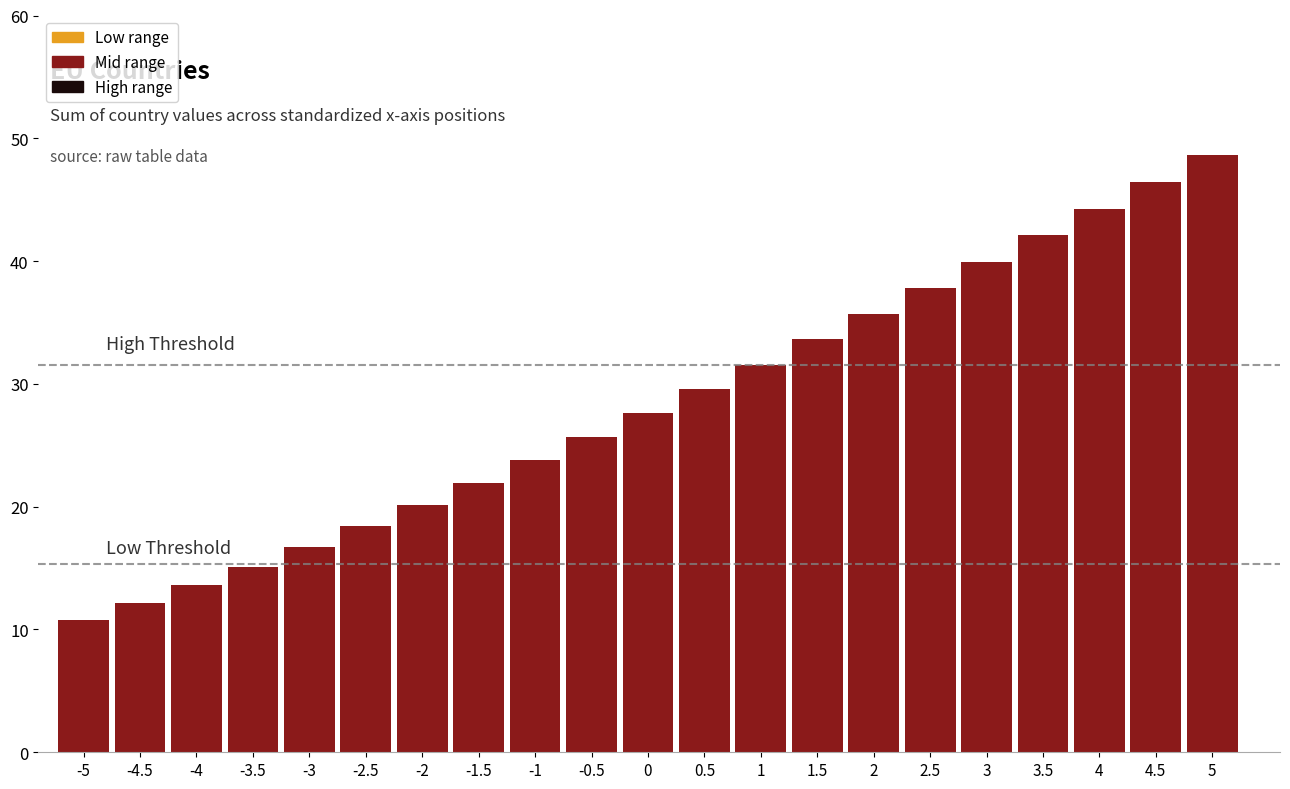

Reading left to right, what are all the values shown in this chart?

-5=10.8	-4.5=12.1	-4=13.6	-3.5=15.1	-3=16.7	-2.5=18.4	-2=20.1	-1.5=21.9	-1=23.8	-0.5=25.7	0=27.6	0.5=29.6	1=31.6	1.5=33.6	2=35.7	2.5=37.8	3=39.9	3.5=42.1	4=44.3	4.5=46.4	5=48.6